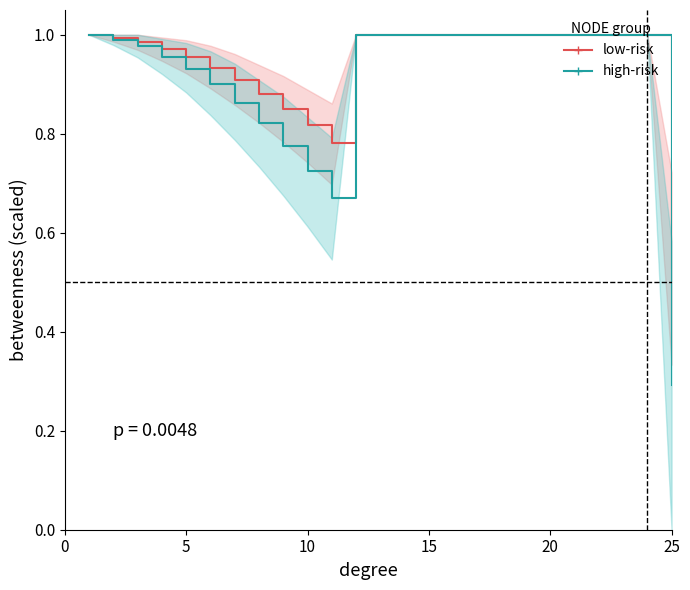

What is the difference between the high-risk values at 10 and 13?

0.3